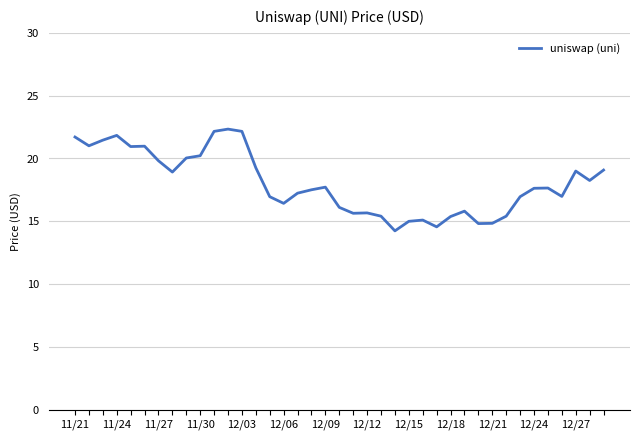

What is the difference between the maximum and minimum values?

8.1